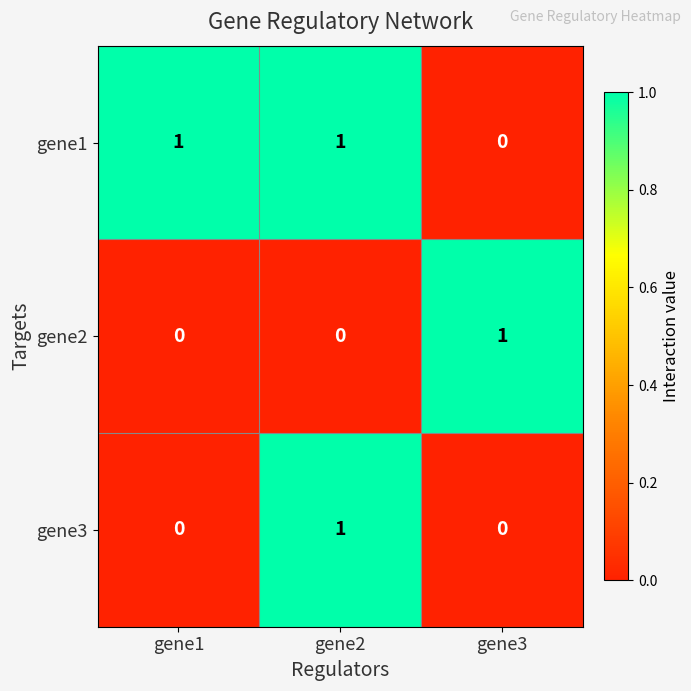

Which category has the highest value in the gene2 series?

gene3